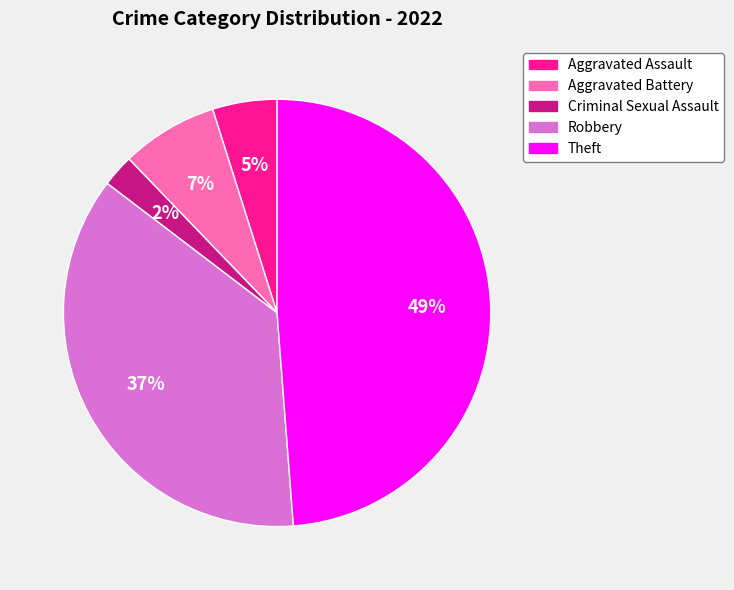

To the nearest percent, what is the average slice percentage?

20%